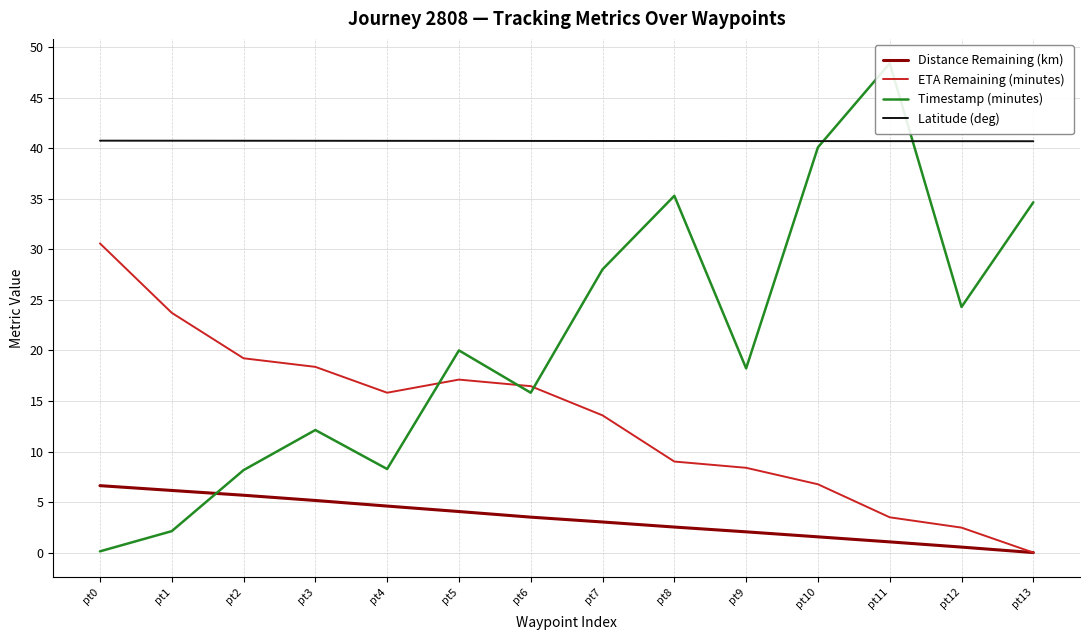

Which series has the largest total across all categories?

Latitude (deg)